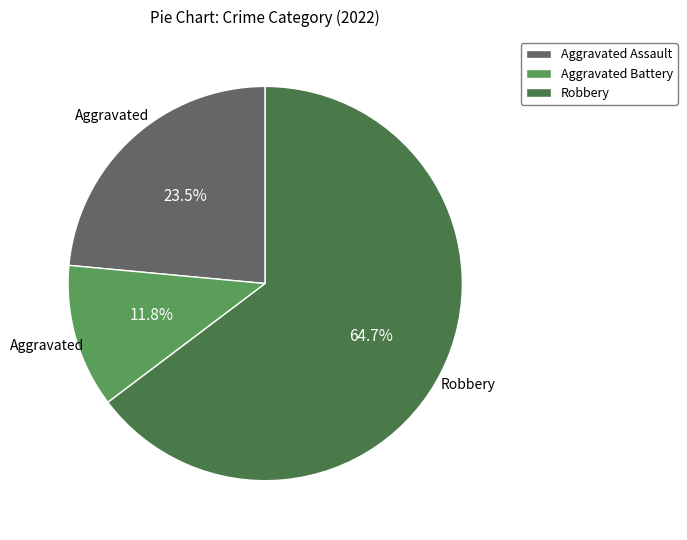

How many slices are in this pie chart?

3